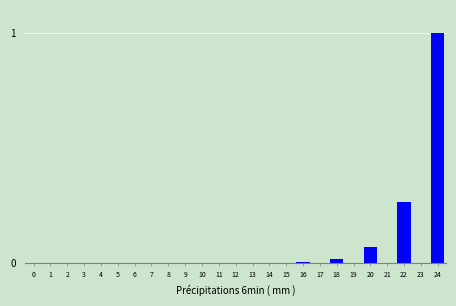

Is it true that the value at 11 is -0.6?

False